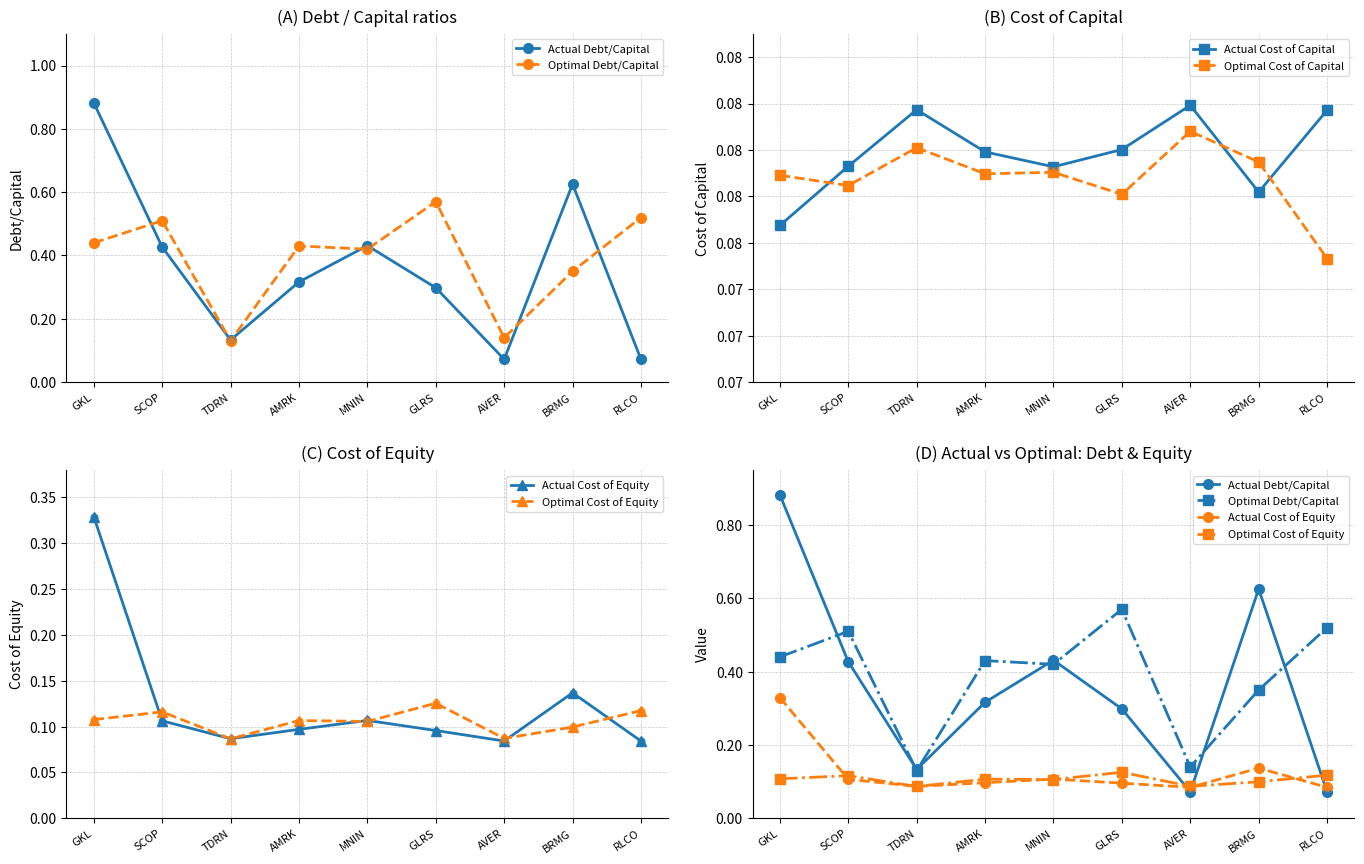

Is the value of Optimal Cost of Equity at BRMG greater than the value of Actual Debt/Capital at MNIN?

No